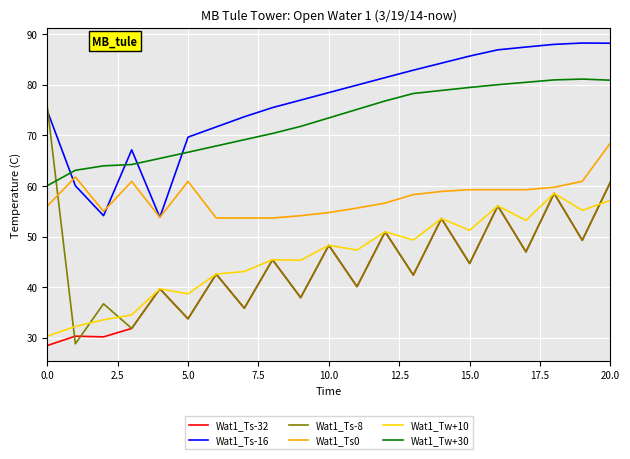

Does the chart display data point markers on the line(s)?

No